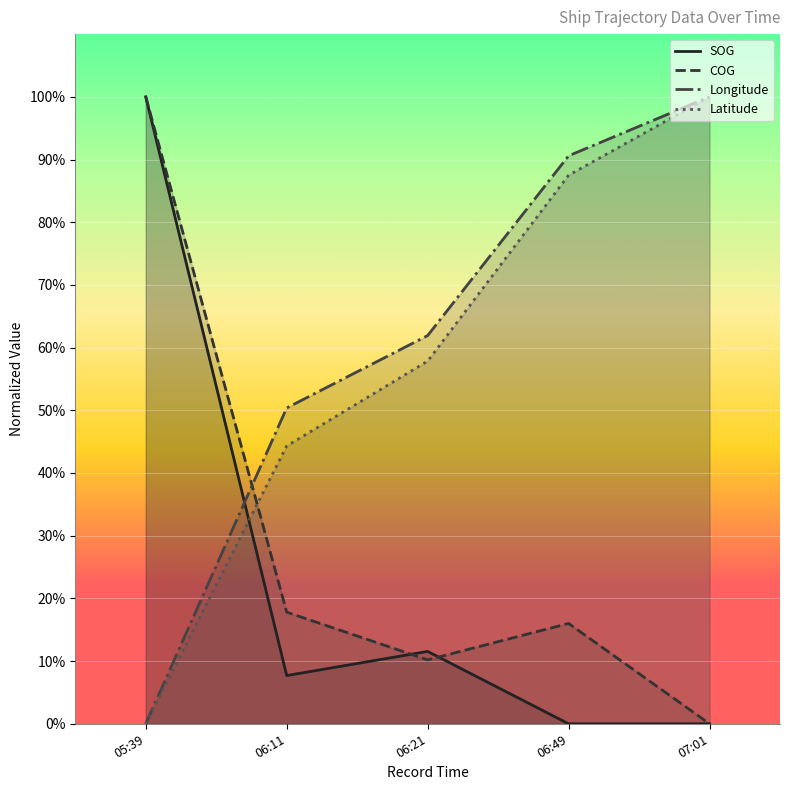

Is it true that COG equals 100.0 at 05:39?

True